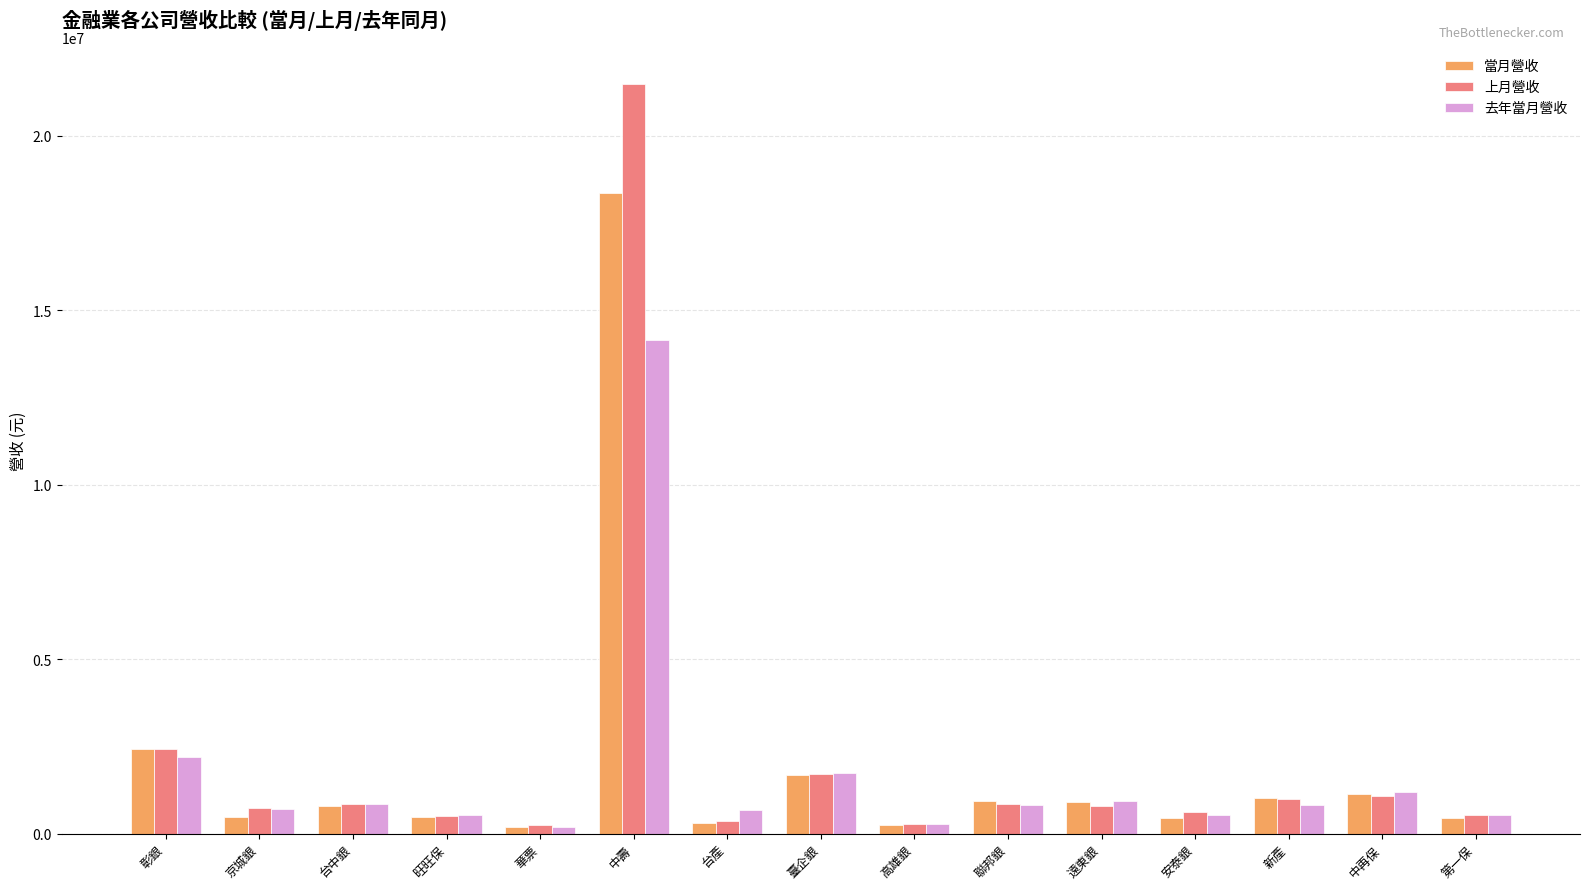

What is the difference between the highest and lowest values at 聯邦銀?

107636